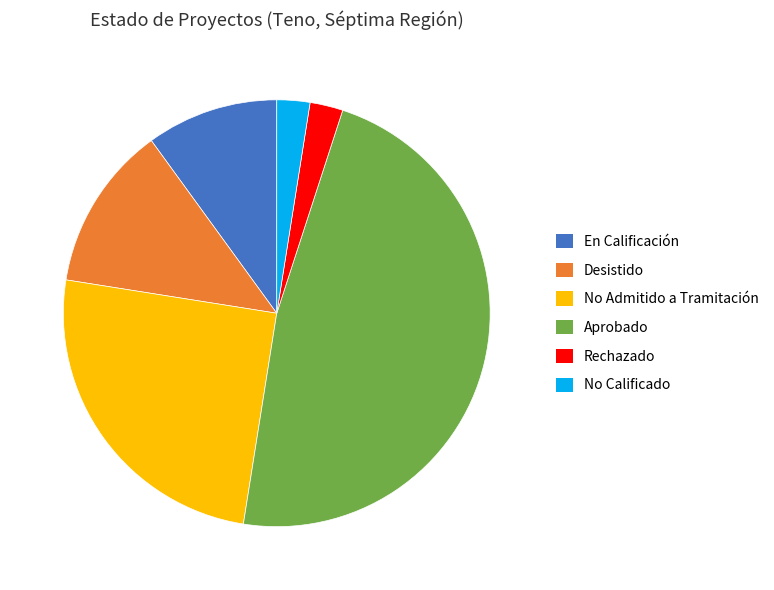

How many slices are in this pie chart?

6